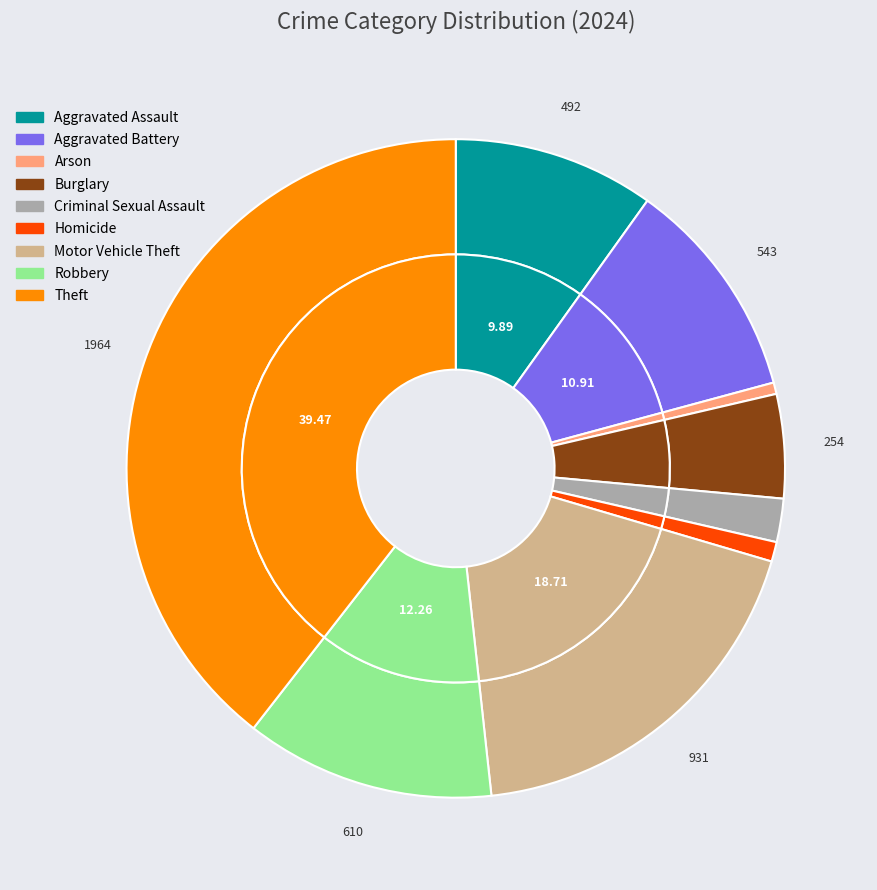

To the nearest percent, what is the difference between the Robbery and Theft slice percentages?

27%